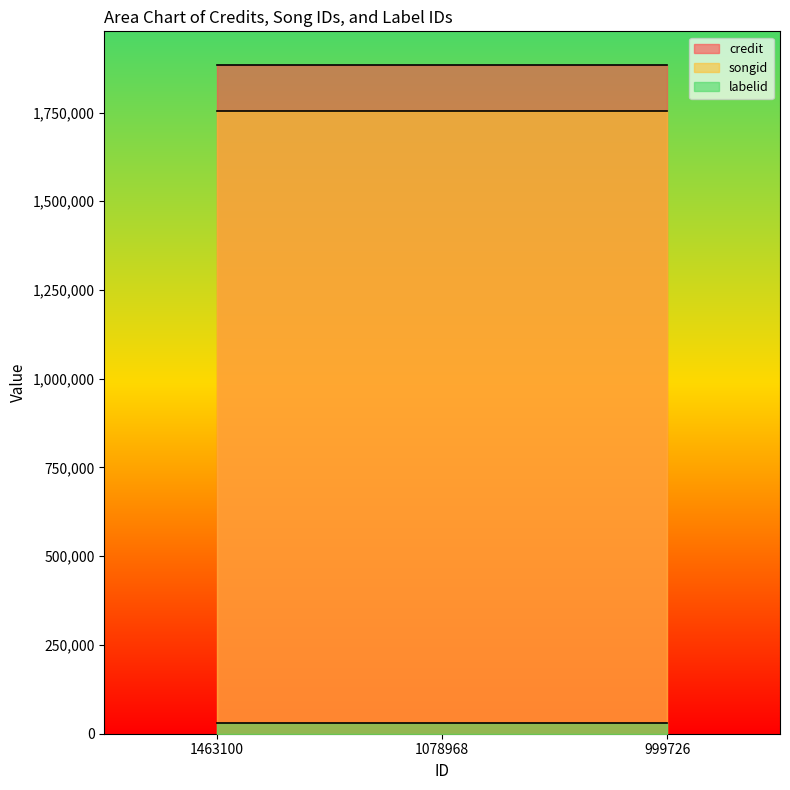

At how many categories does at least one series exceed 1029294?

3